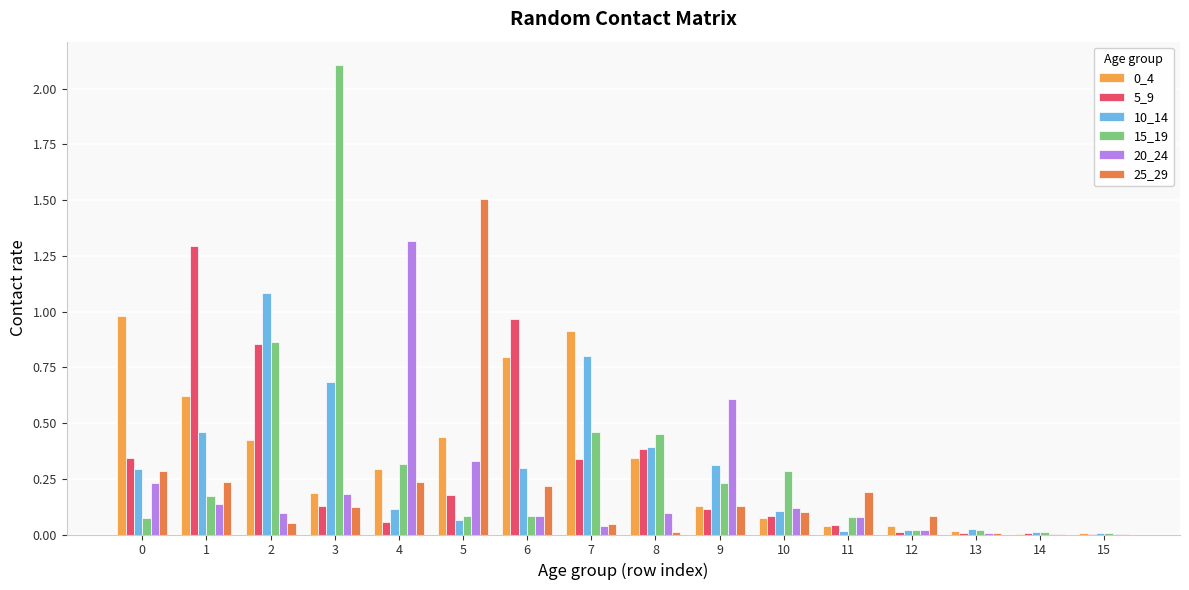

Count the number of categories in the chart.

16